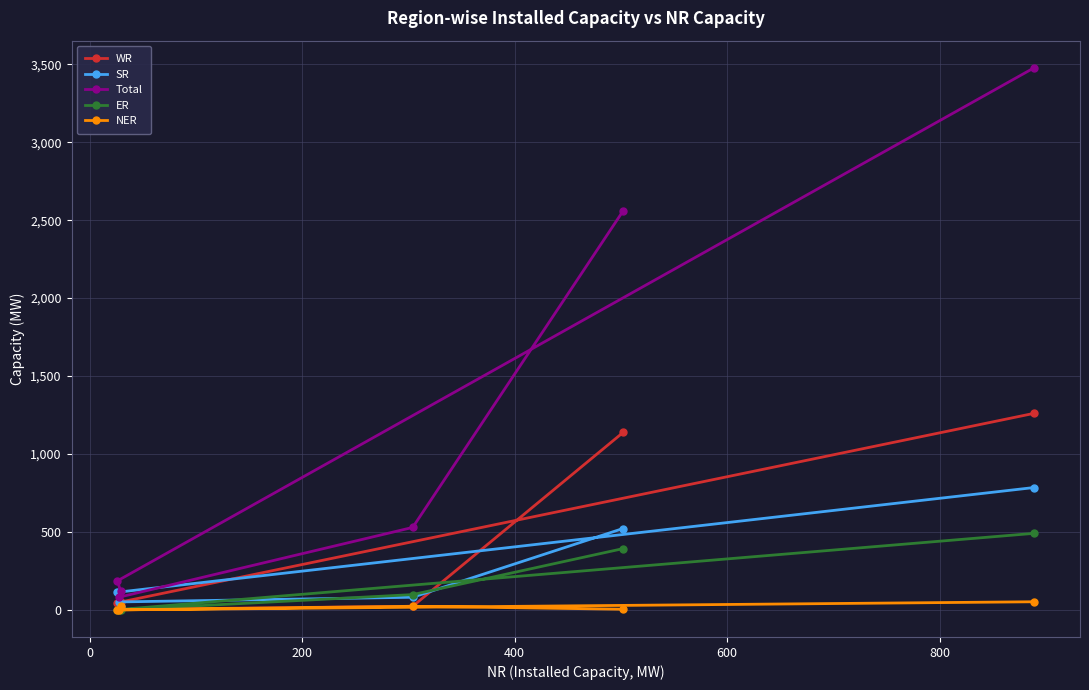

Which series has the largest total across all categories?

Total